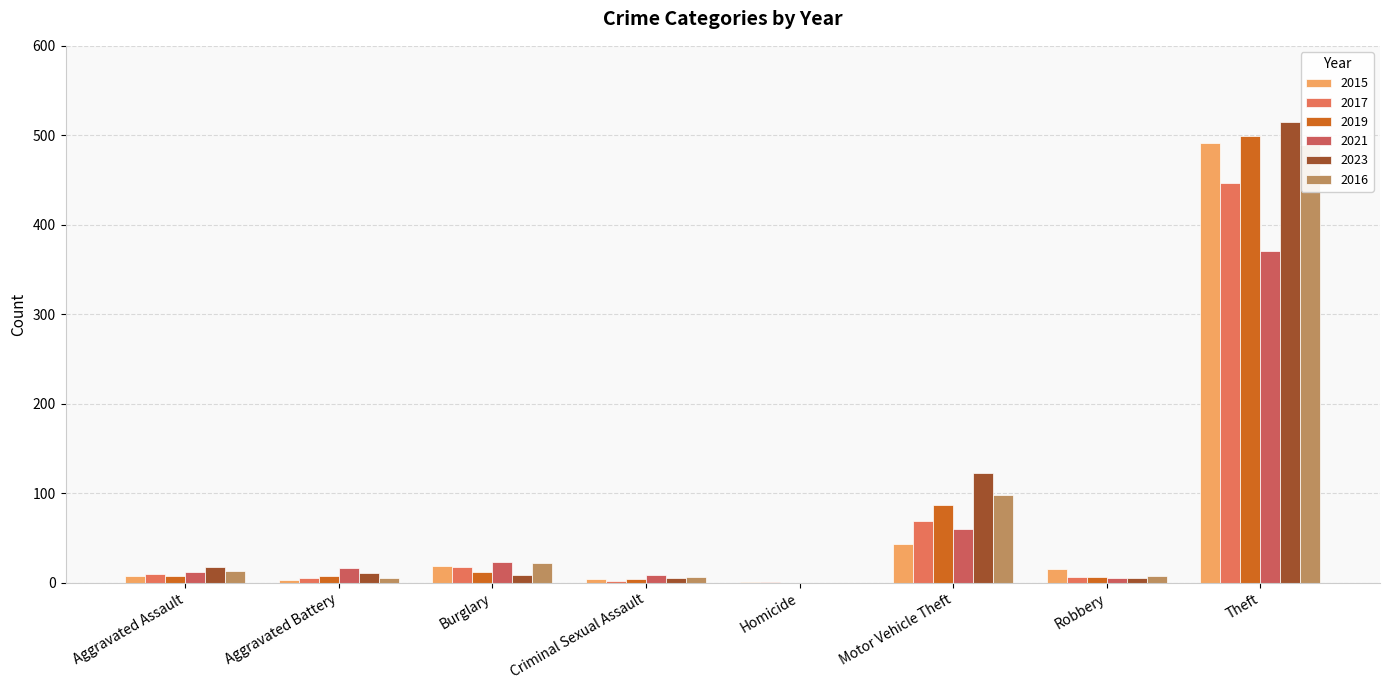

What is the total value across all series at Motor Vehicle Theft?

480